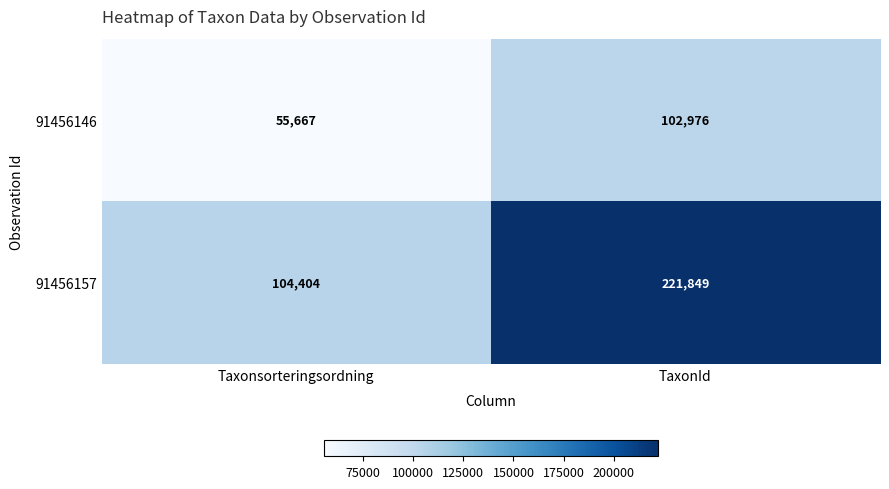

Rank the series by their maximum value, from lowest to highest.

91456146, 91456157